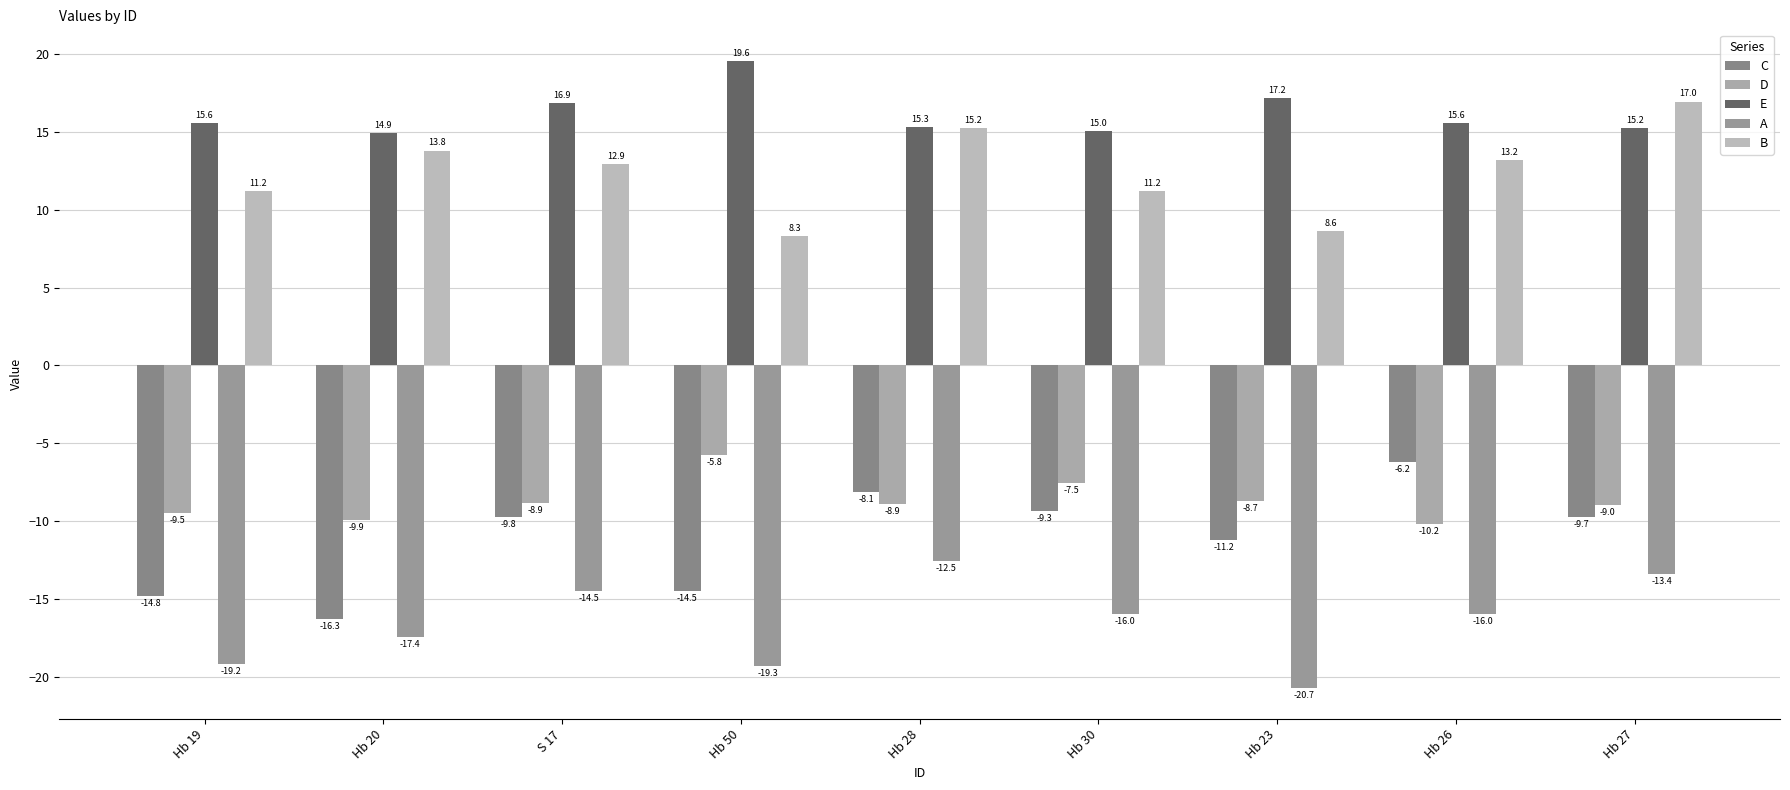

What is the highest value of the D series?

-5.8